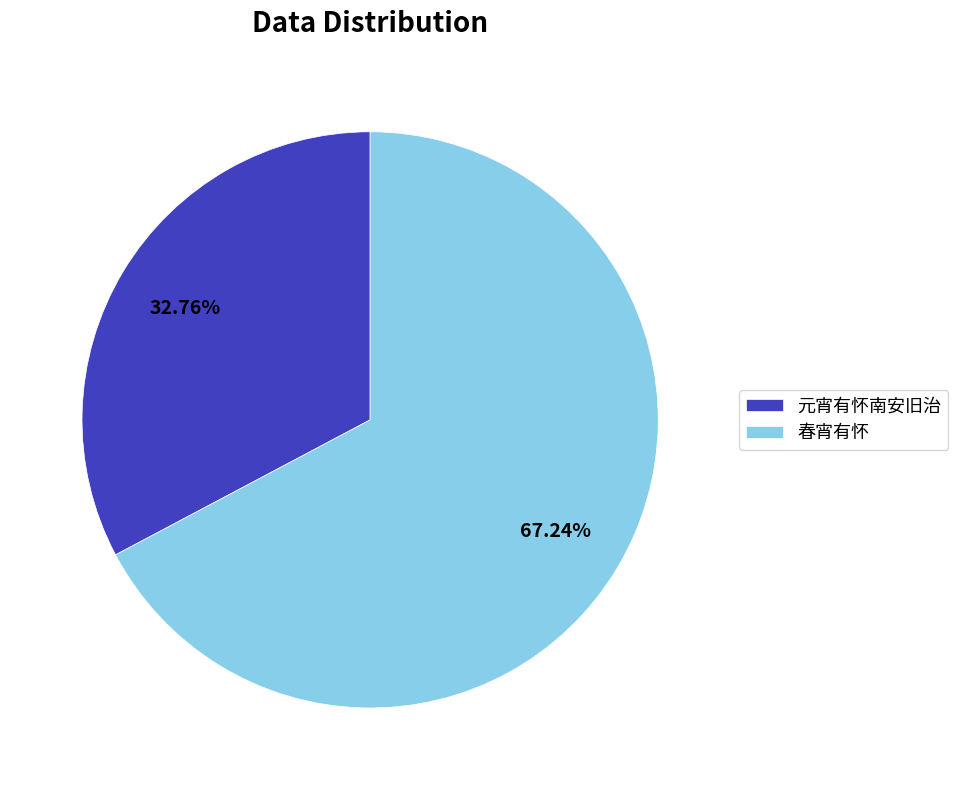

Is there any slice that represents more than half of the pie?

Yes